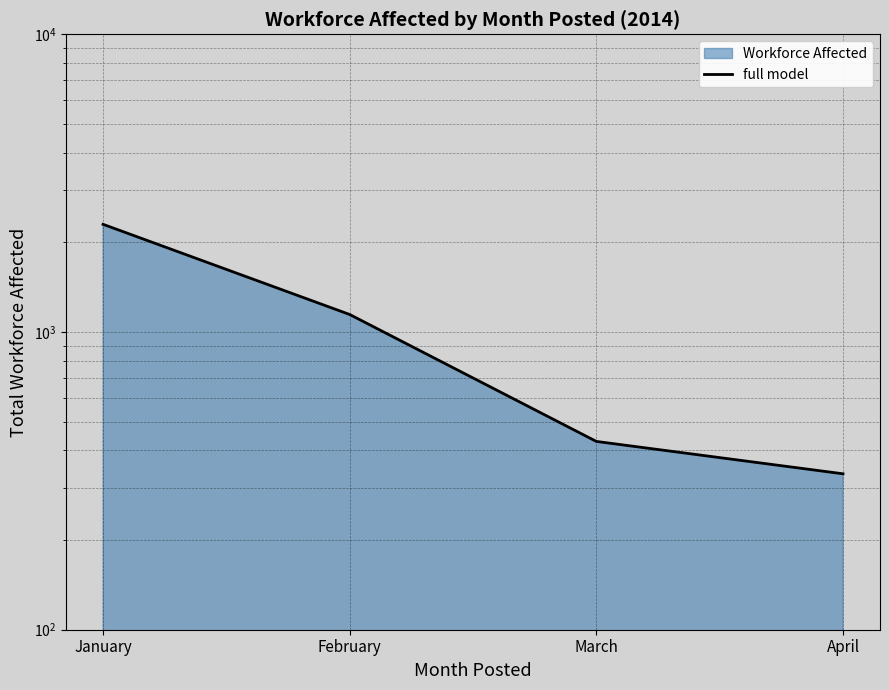

Which category has the highest value across all series?

January